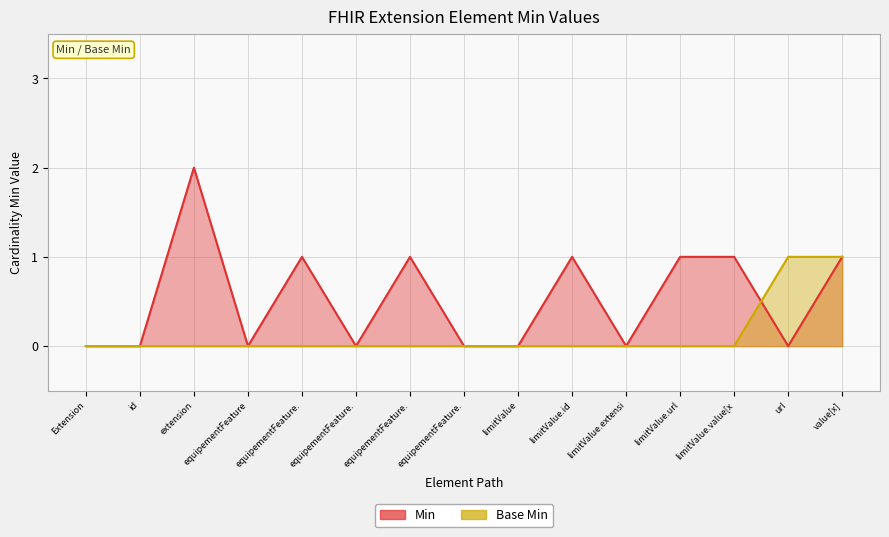

Does the chart have visible grid lines?

Yes